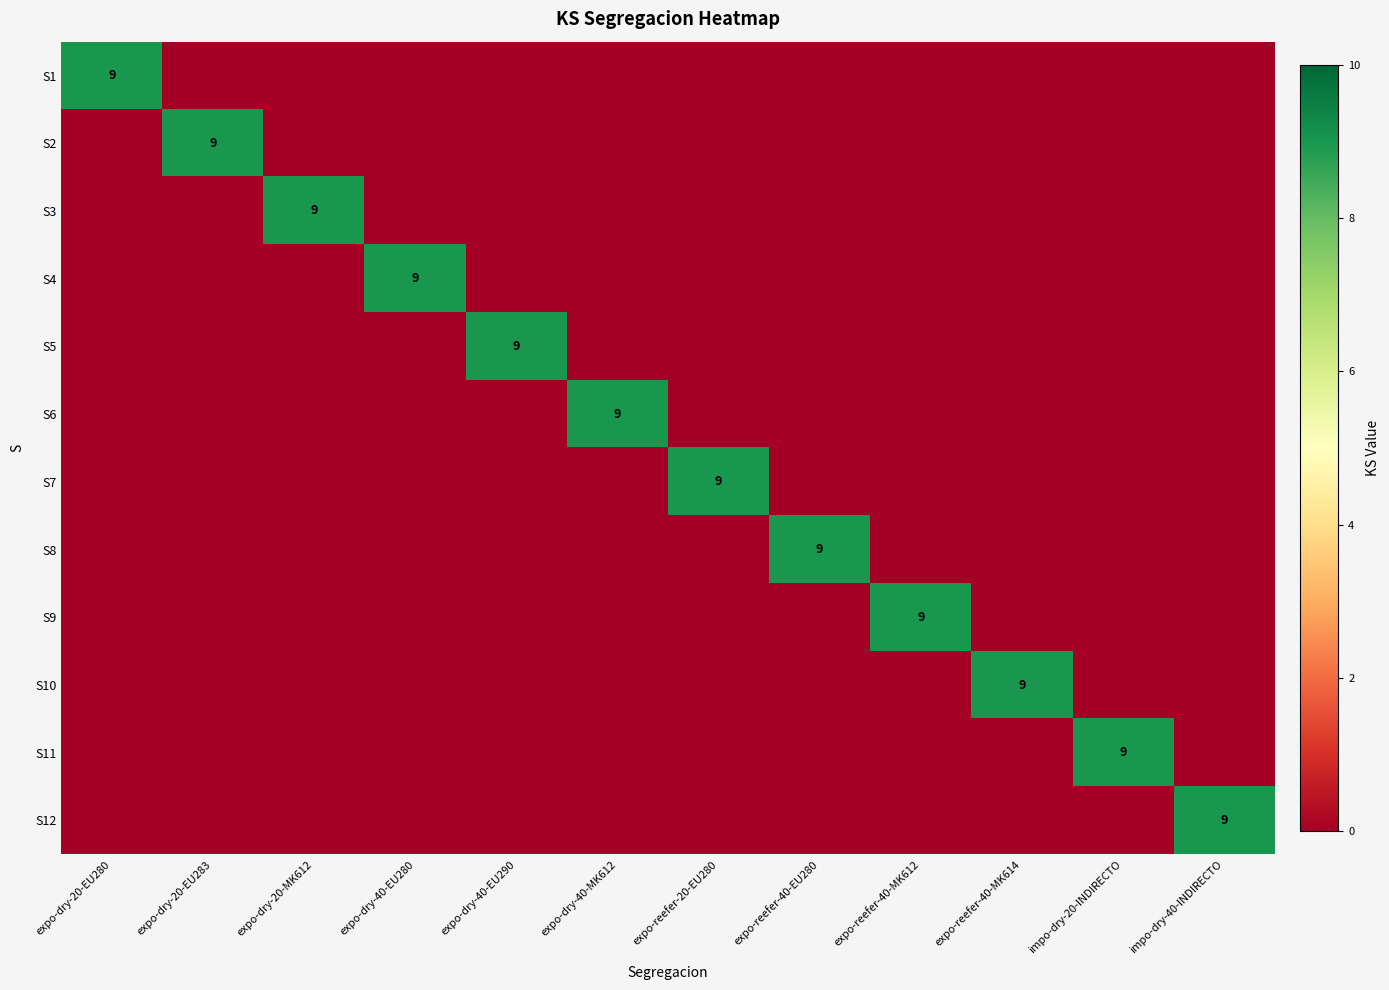

Which category has the lowest value in the S11 series?

expo-dry-20-EU280